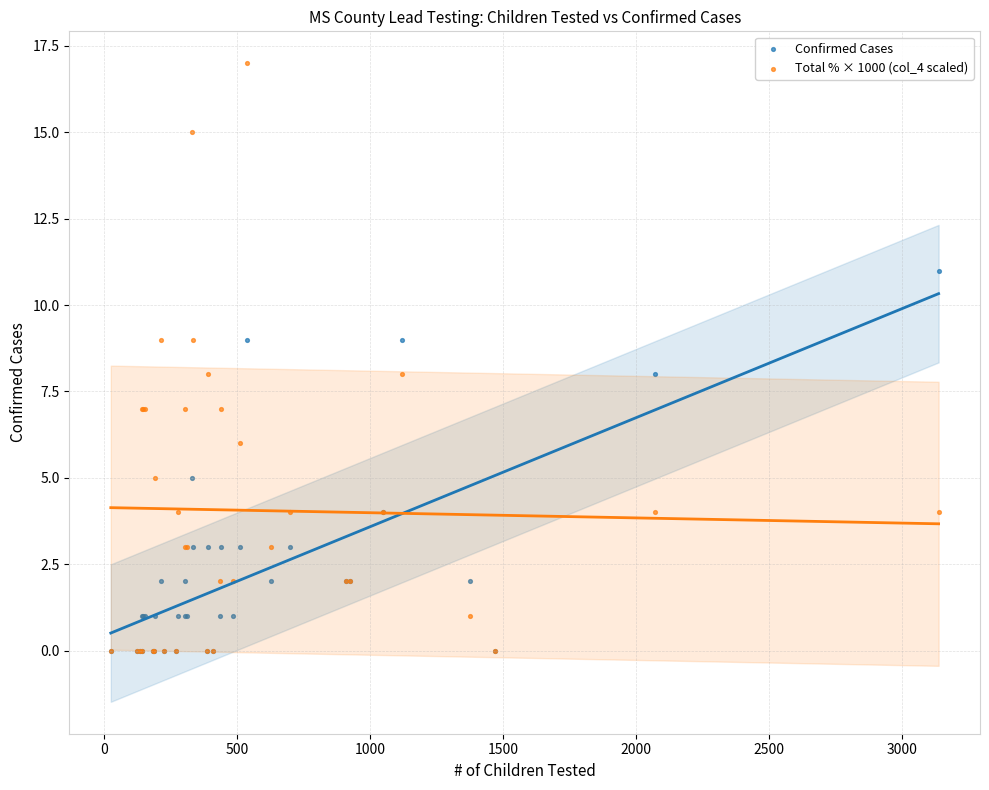

What are all the series names shown in the legend?

Confirmed Cases, Total % × 1000 (col_4 scaled)